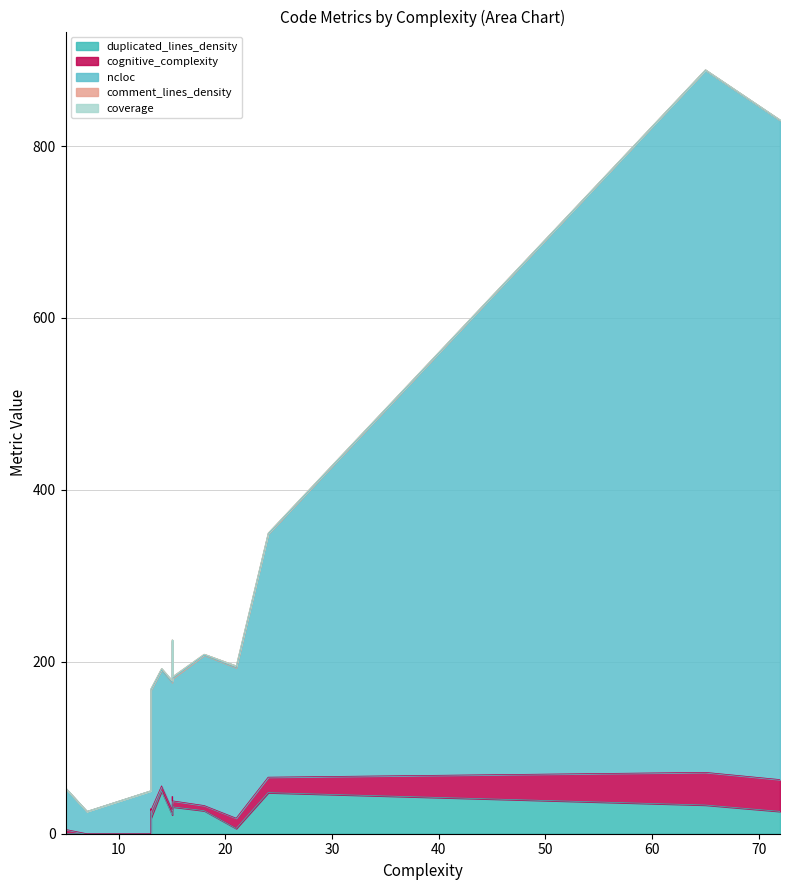

The value of coverage at 18 is 0.0. True or false?

True